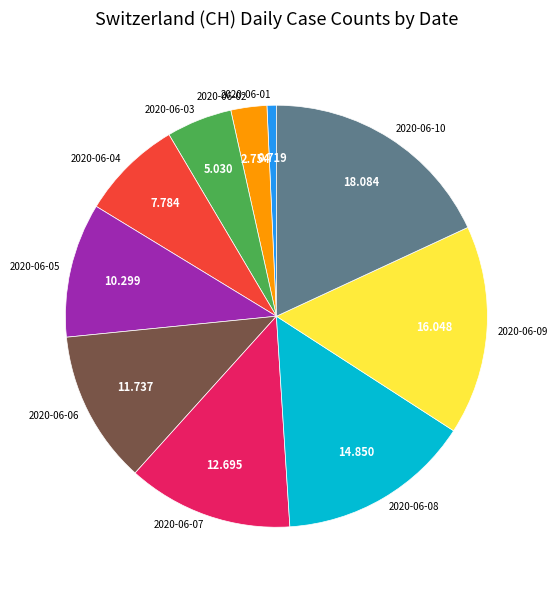

How many slices are in this pie chart?

10